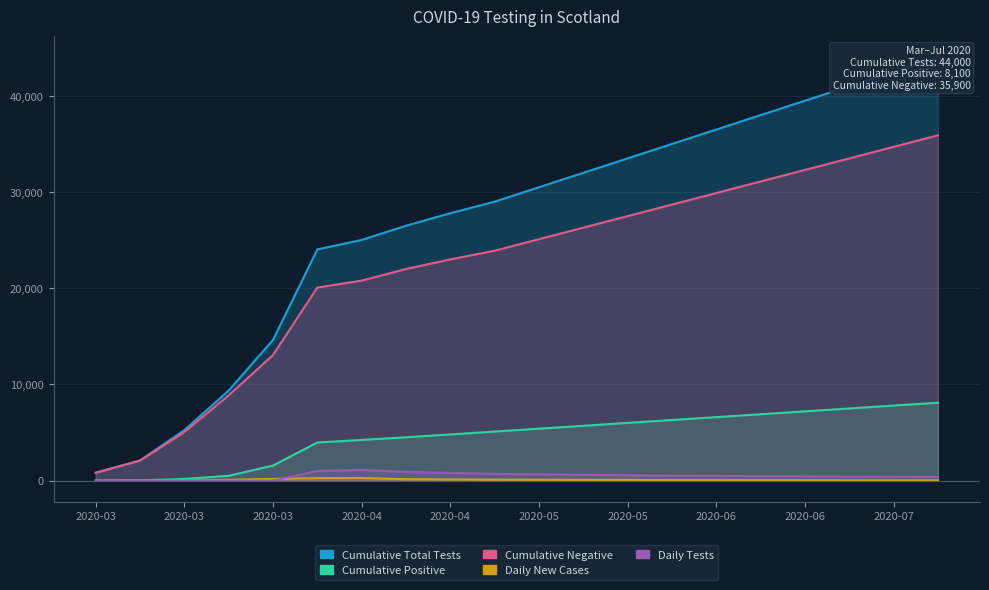

The value of Daily Tests at 2020-07-13 is 380. True or false?

True